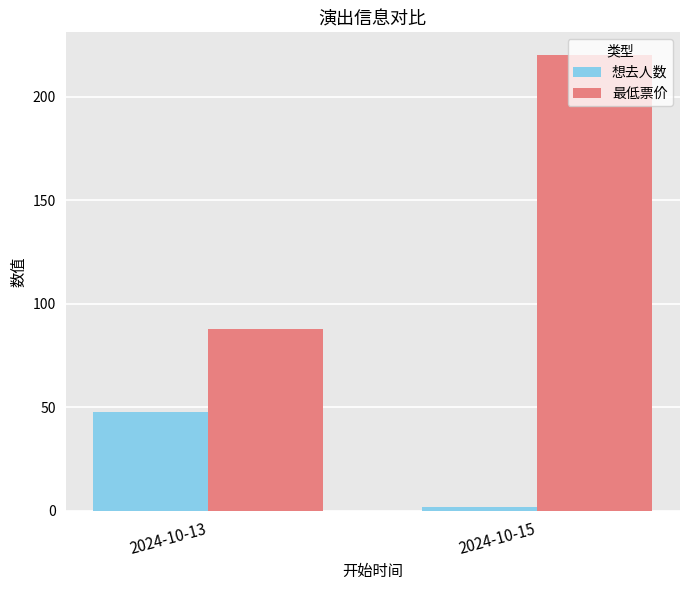

At which label does 想去人数 reach its peak?

2024-10-13